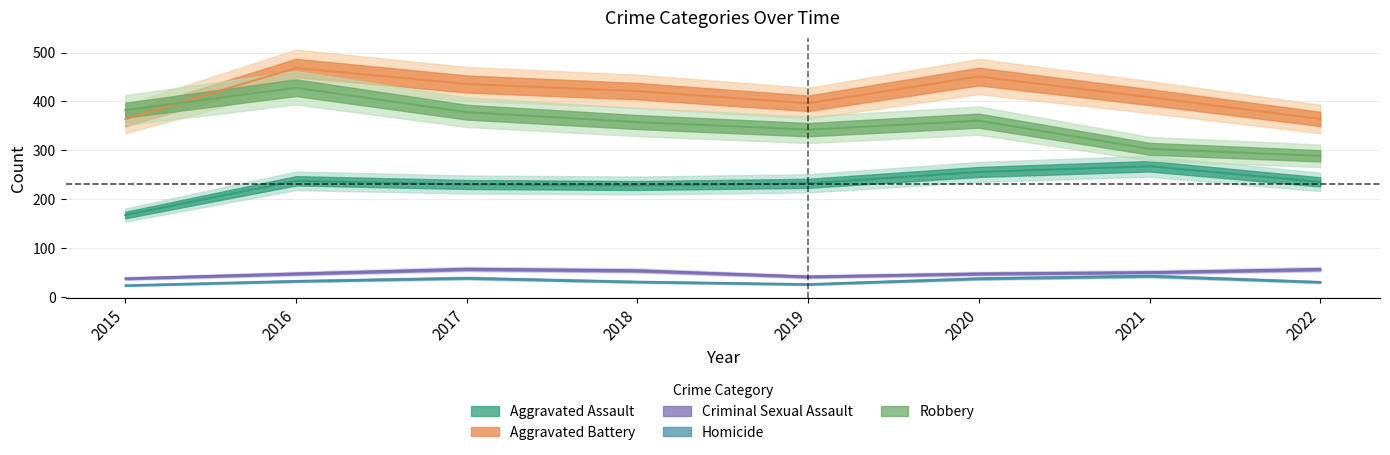

What is the difference between the maximum and minimum values in the Criminal Sexual Assault series?

19.3